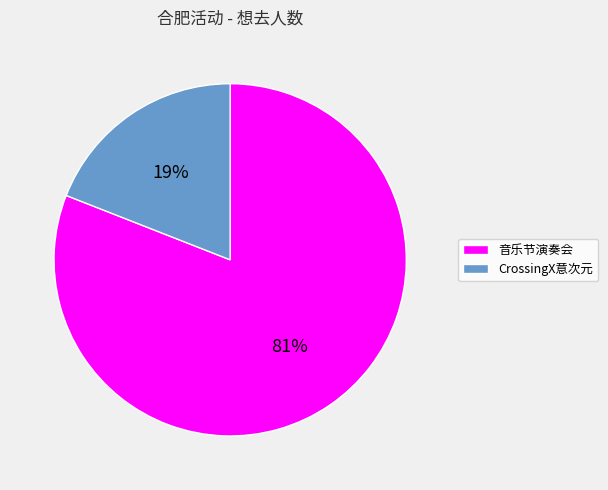

What percentage is the 音乐节演奏会 slice, to the nearest percent?

81%